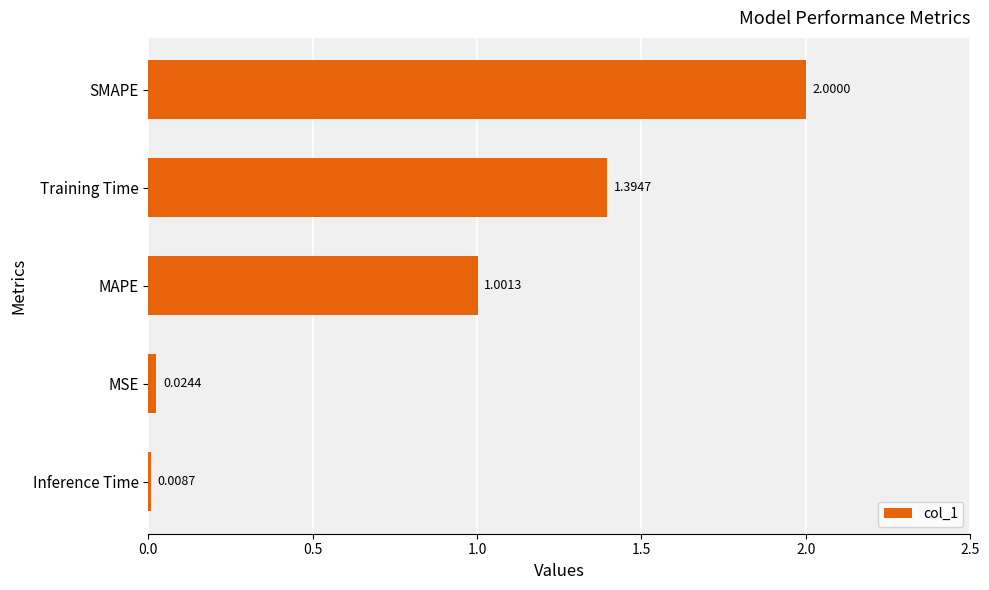

How many data points does each series have?

5